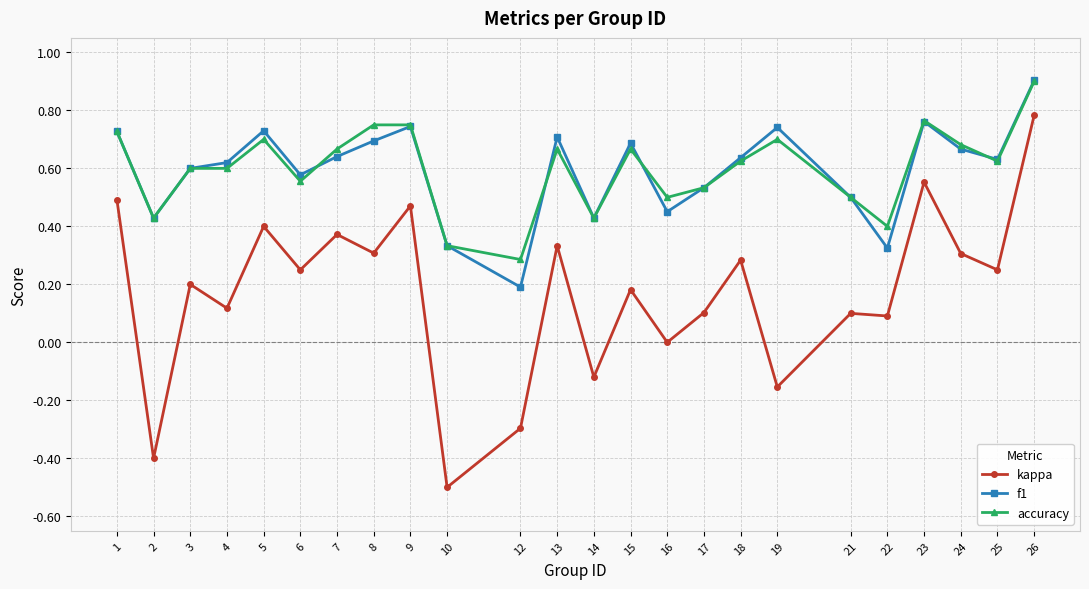

What is the sum of the accuracy values at 16 and 24?

1.2